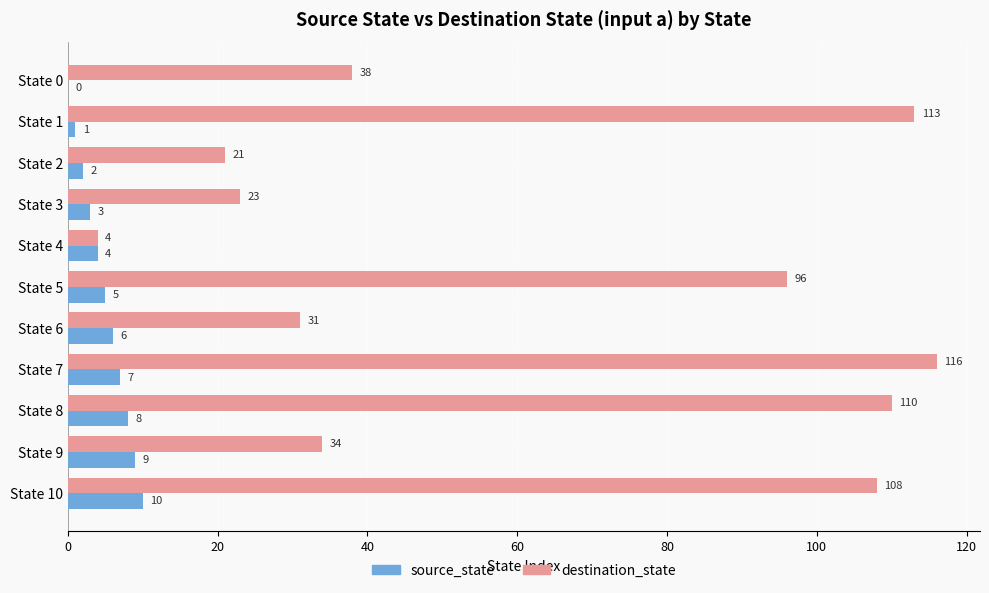

Is the value of source_state at State 8 greater than the value of destination_state at State 5?

No